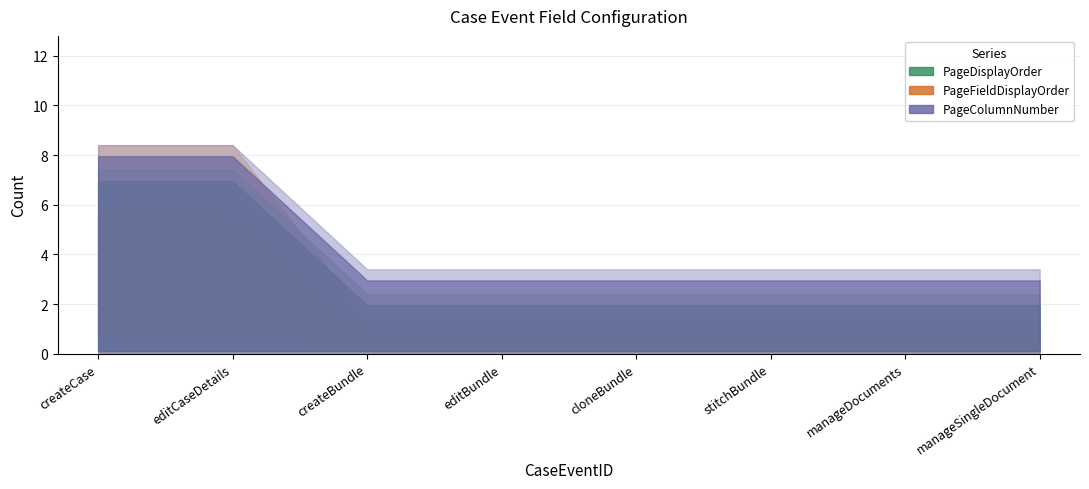

Which has a higher value, createBundle or manageSingleDocument?

createBundle